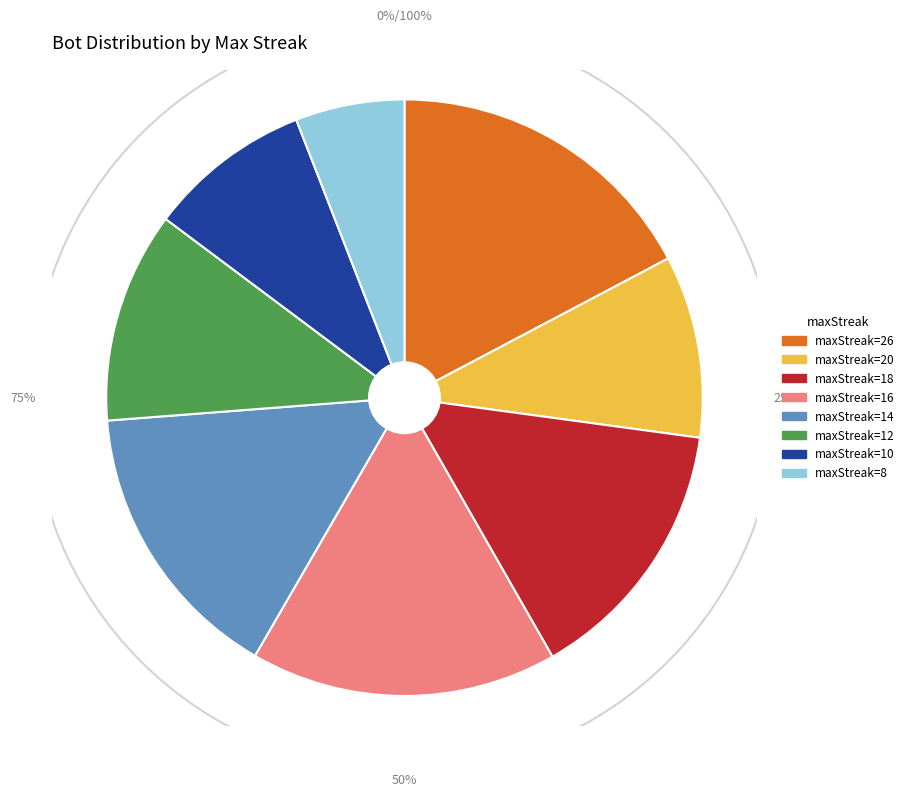

Does maxStreak=26 account for over 50% of the chart?

No